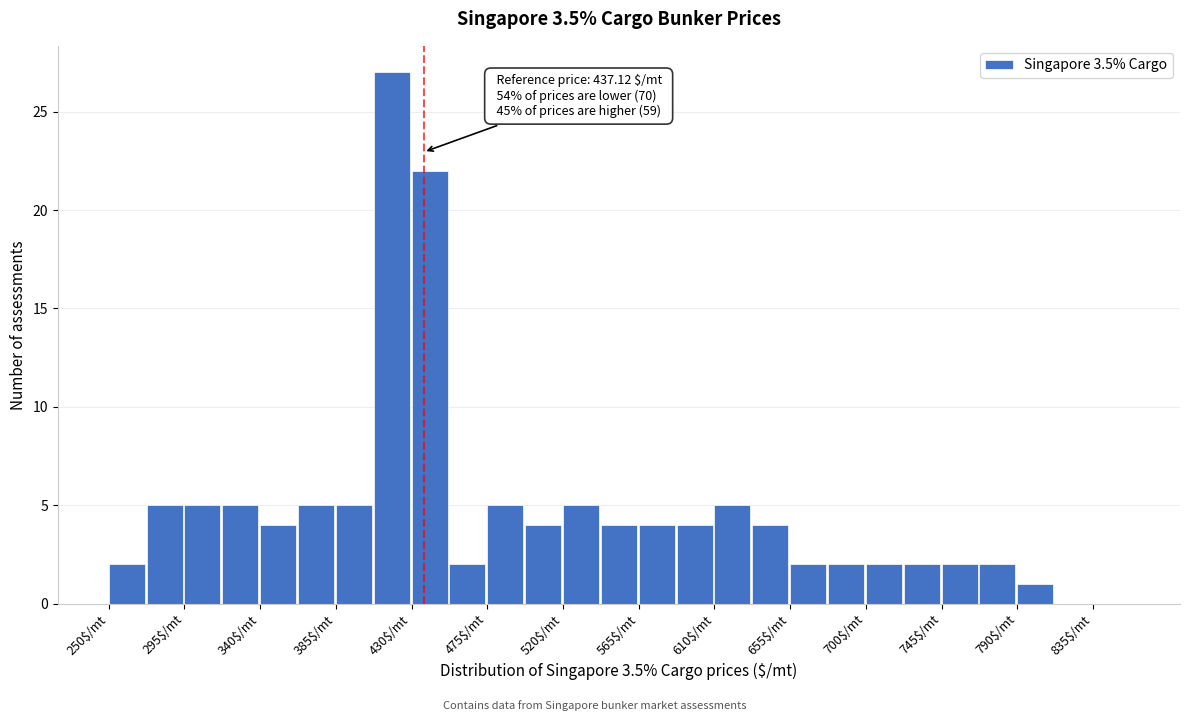

Over which range of the x-axis is the bar tallest?

407.5 to 430.0